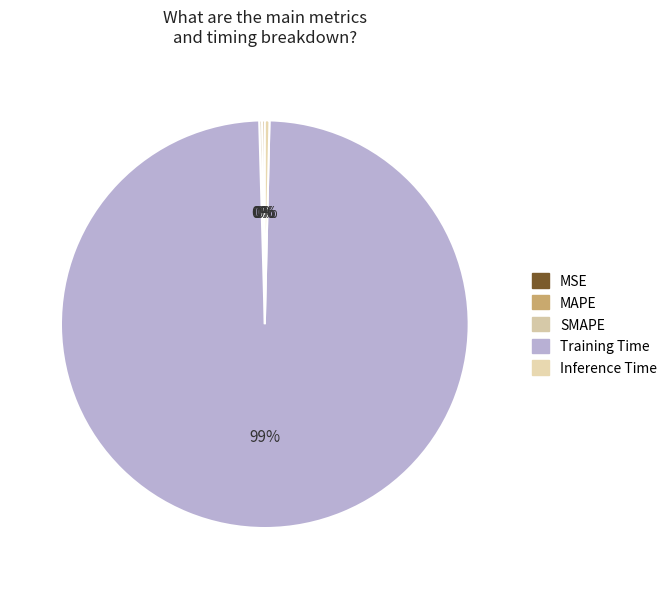

Which category has the smallest portion of the pie?

MSE